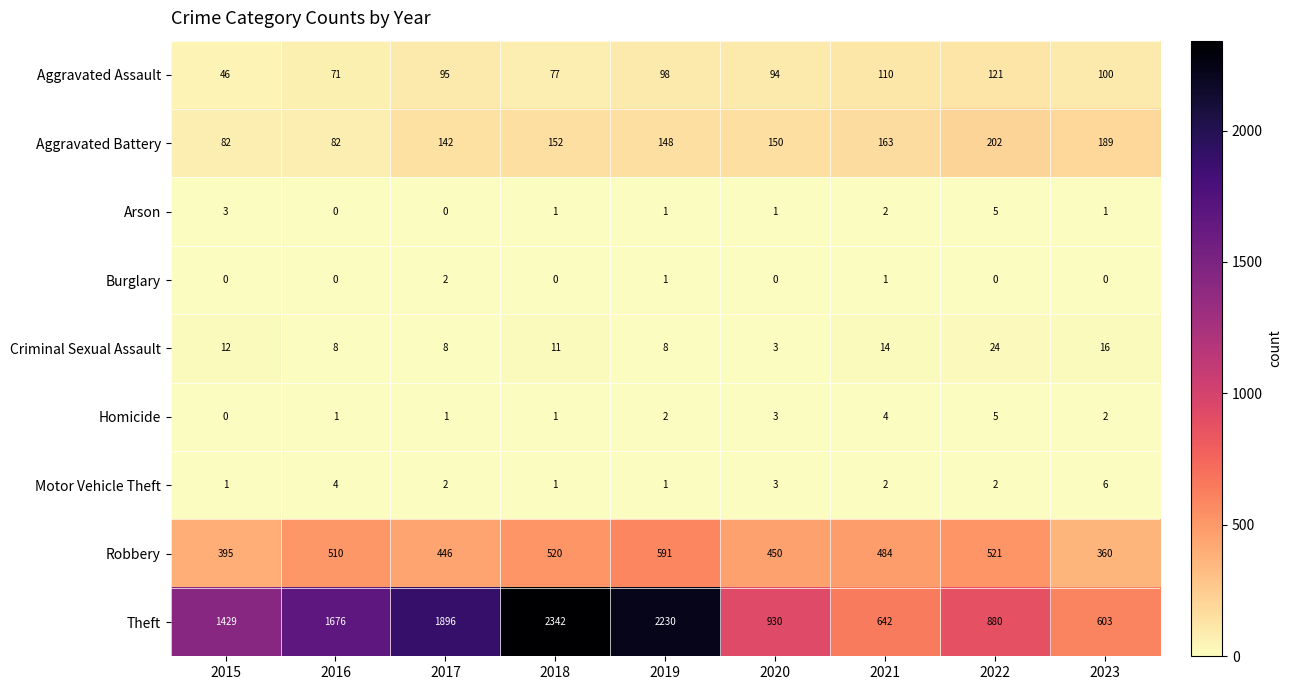

List the labels in order of Aggravated Assault value, largest first.

2022, 2021, 2023, 2019, 2017, 2020, 2018, 2016, 2015